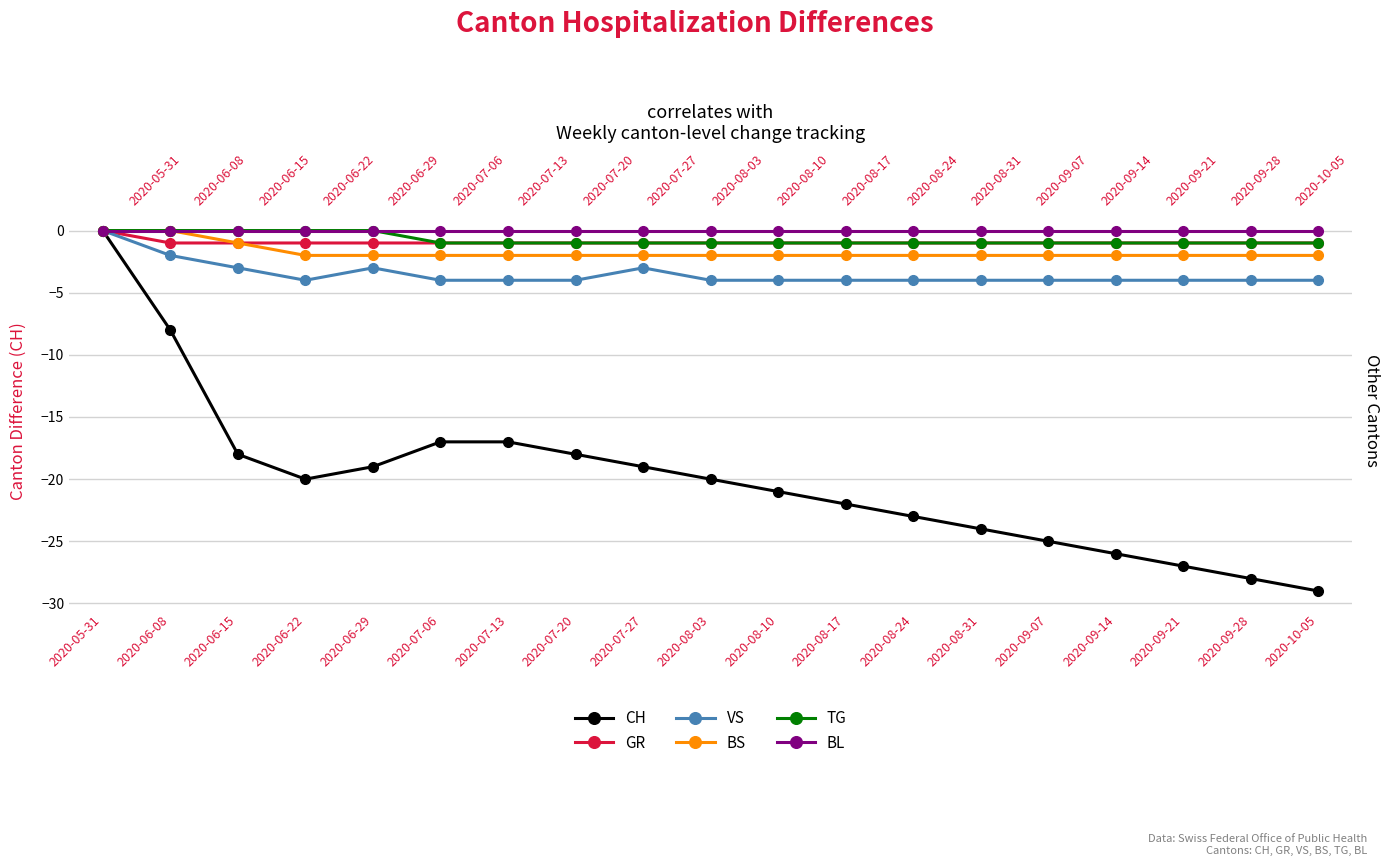

True or false: GR and VS intersect in this chart.

False